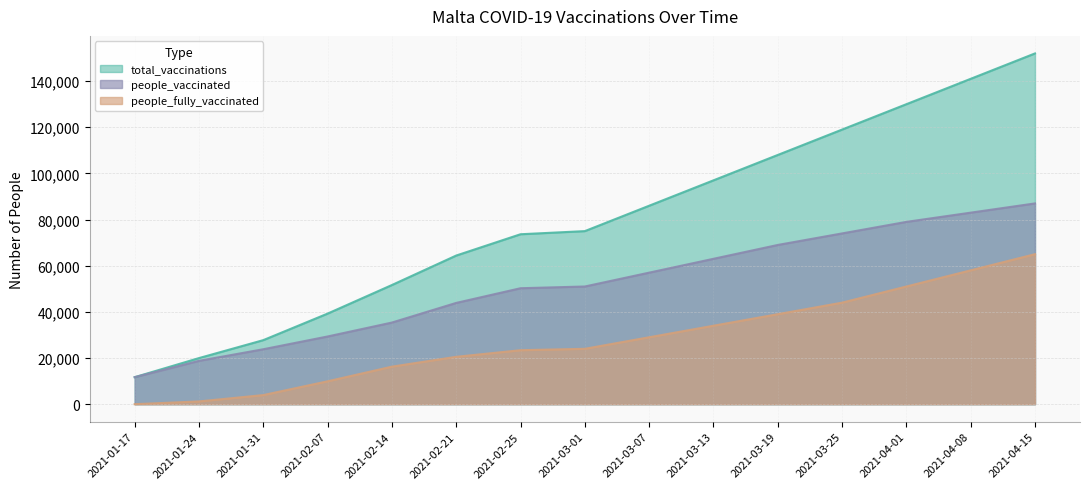

Reading left to right, transcribe all the data shown in this chart.

total_vaccinations: 11705	19981	27759	39257	51641	64419	73644	75000	86000	97000	108000	119000	130000	141000	152000
people_vaccinated: 11705	18783	23811	29339	35376	43888	50249	51000	57000	63000	69000	74000	79000	83000	87000
people_fully_vaccinated: 0	1198	3948	9918	16265	20531	23395	24000	29000	34000	39000	44000	51000	58000	65000